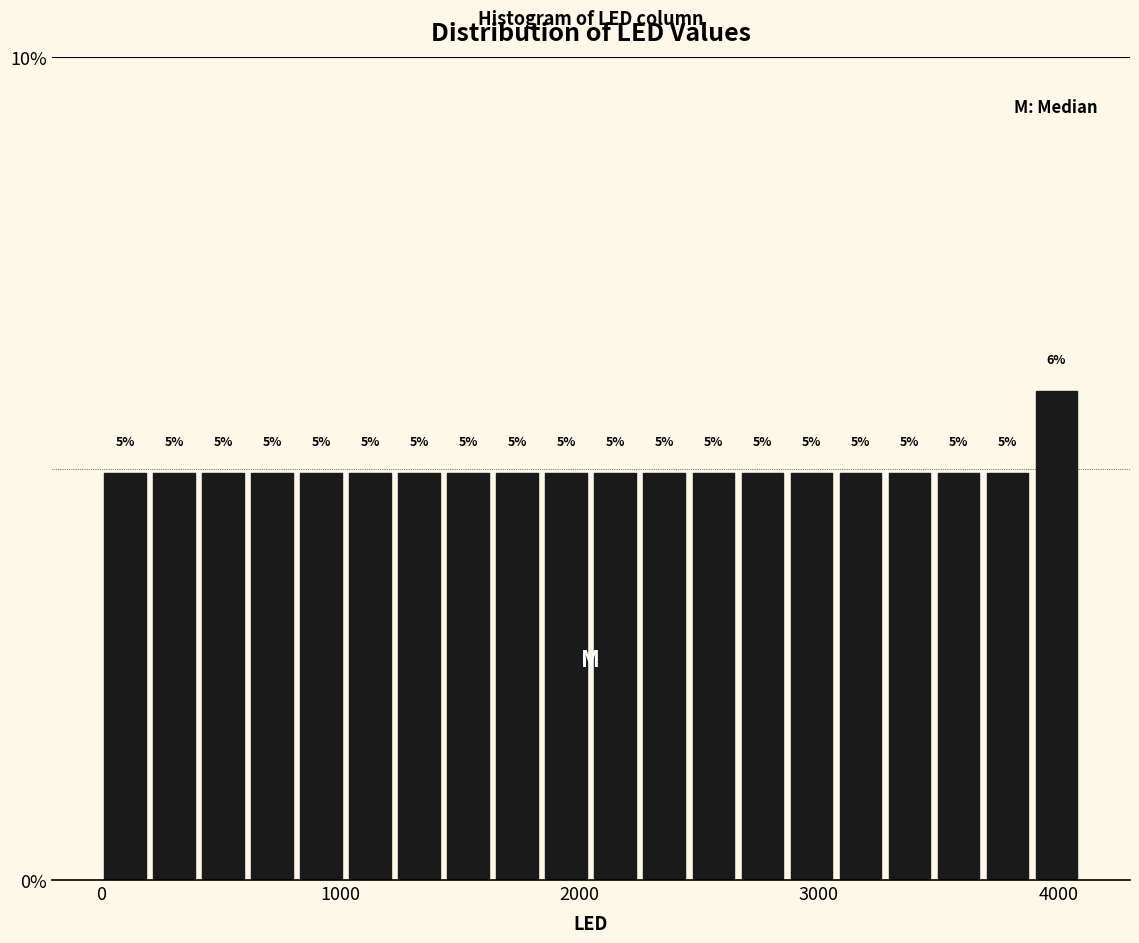

Around what value on the x-axis is the tallest bar? Give the approximate position of its centre, as read against the axis.

4000